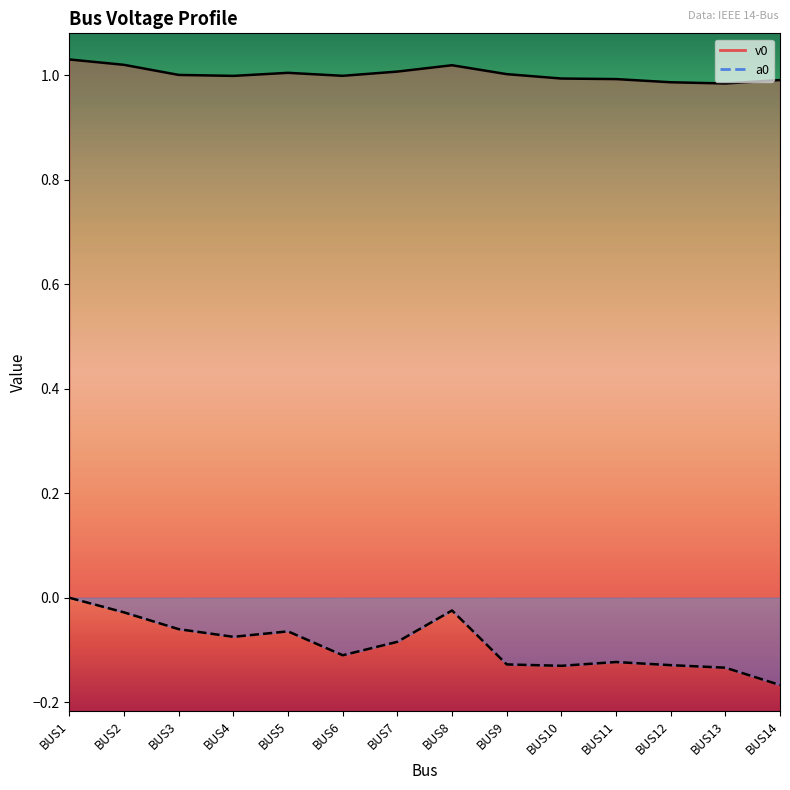

Which series has the largest total across all categories?

v0